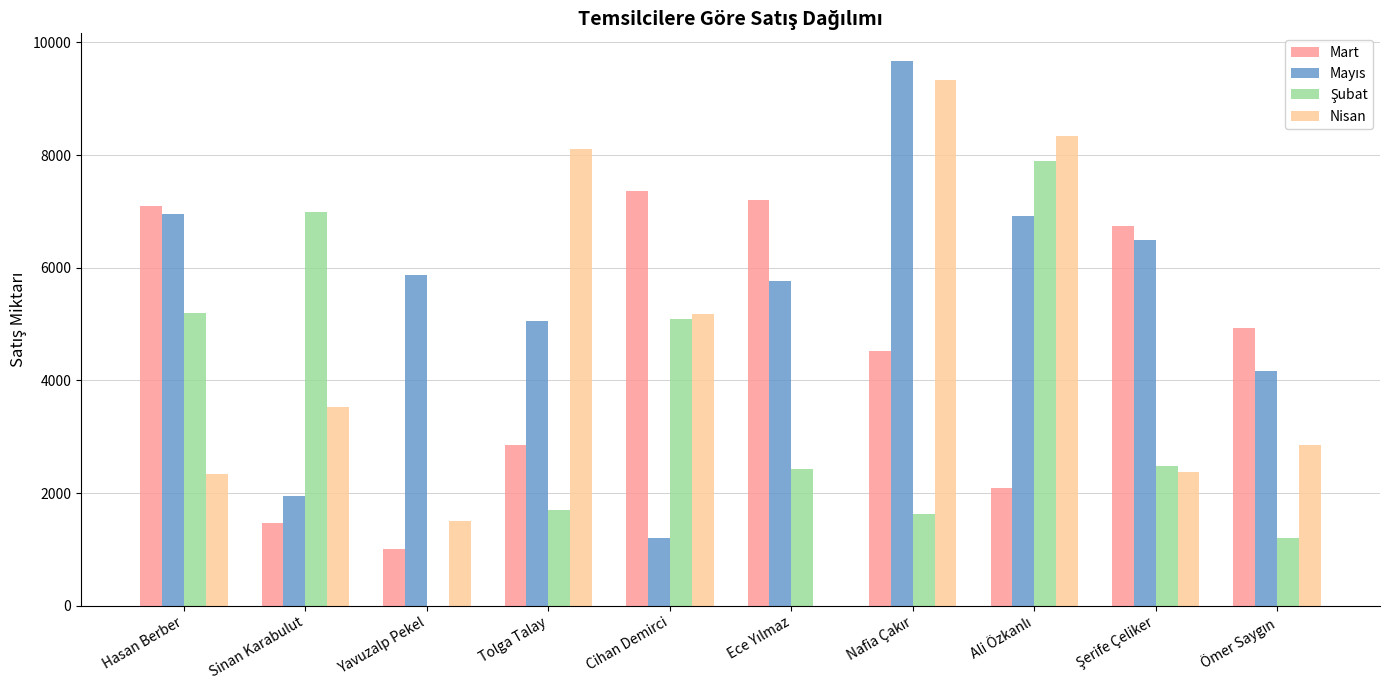

The value of Mart at Hasan Berber is 7094. True or false?

True